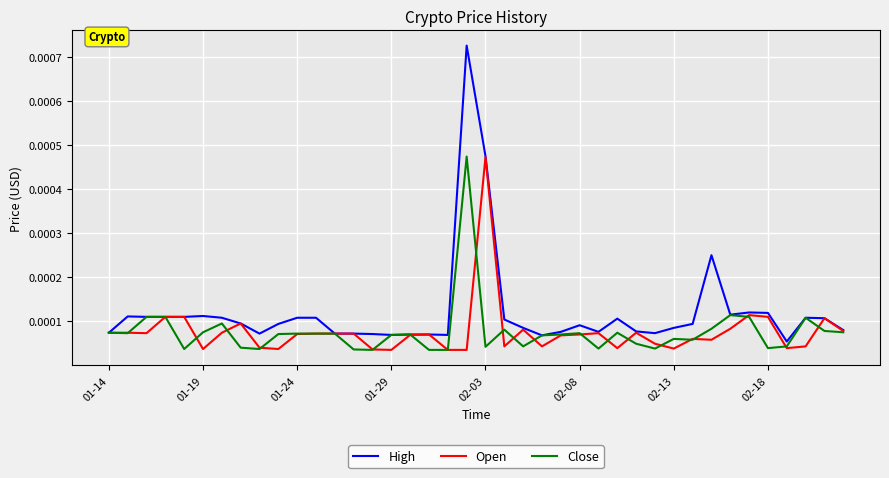

Which series has the widest spread of values?

High